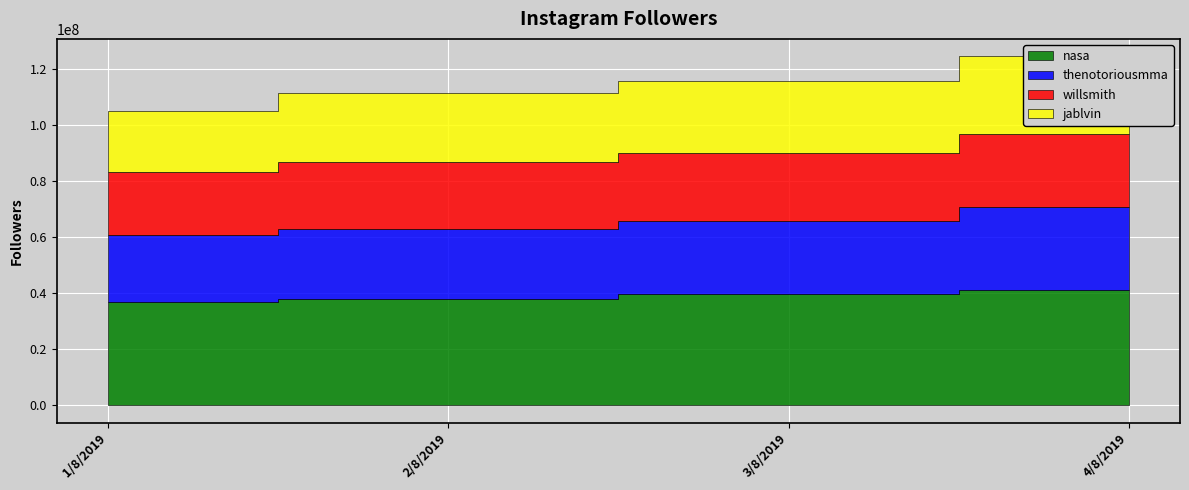

Which series has the largest total across all categories?

nasa